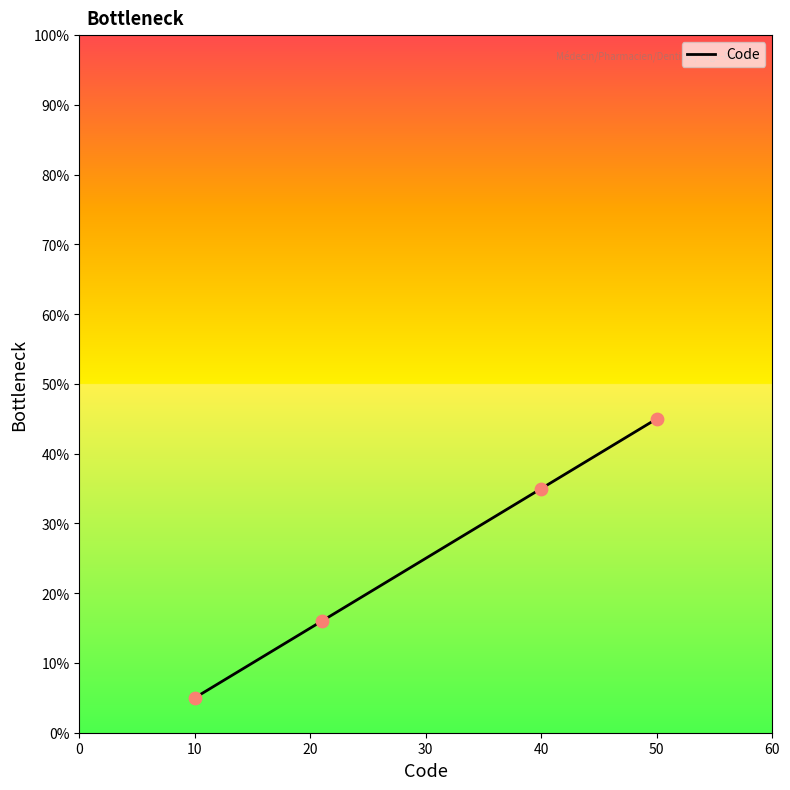

True or false: the data has more than 2 interior local peaks.

False